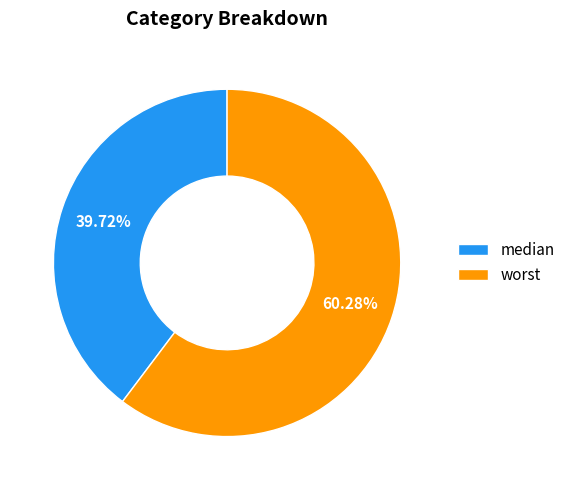

To the nearest percent, what is the combined percentage of median and worst?

100%